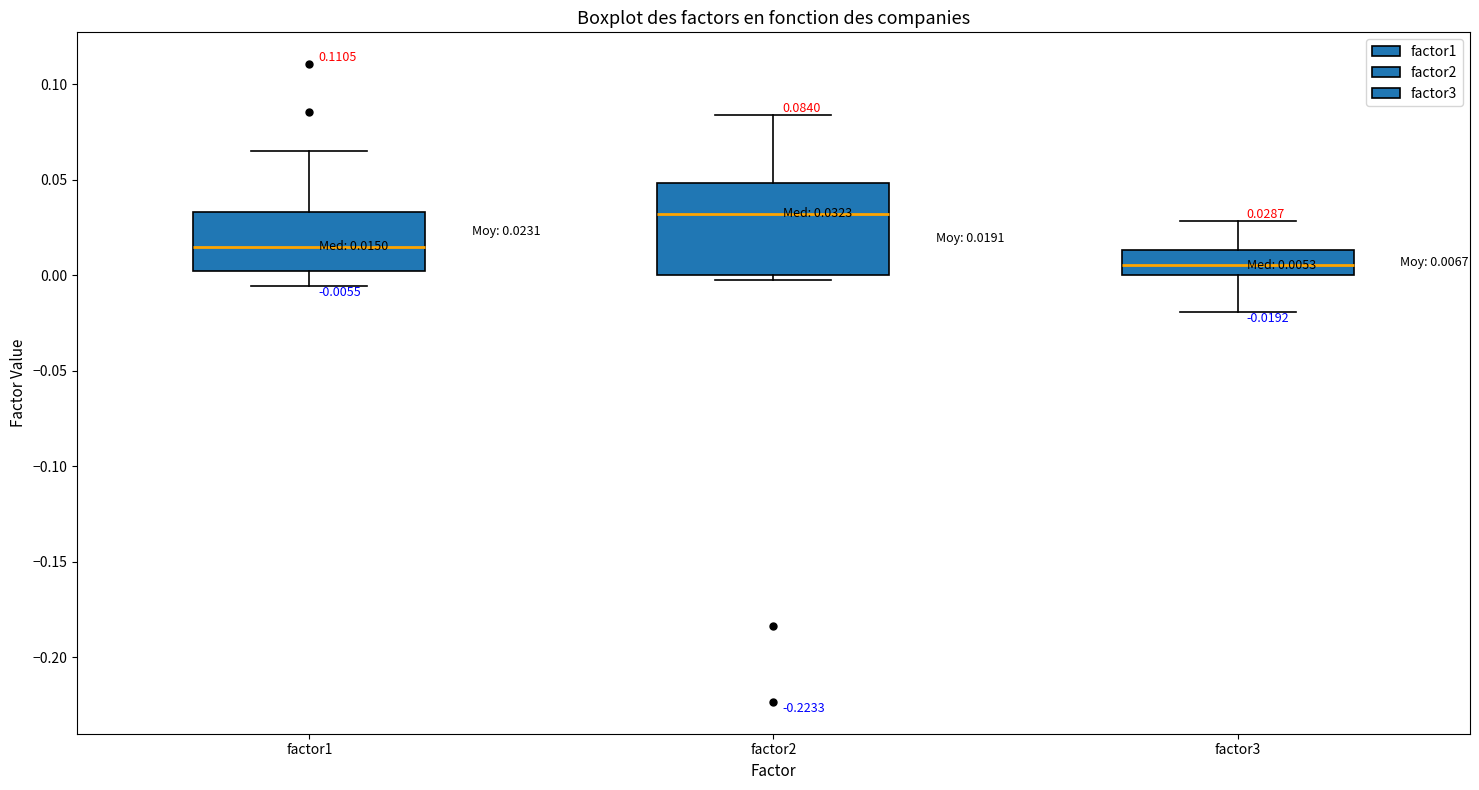

Comparing the boxes themselves (not the whiskers), which one is the tallest?

factor2